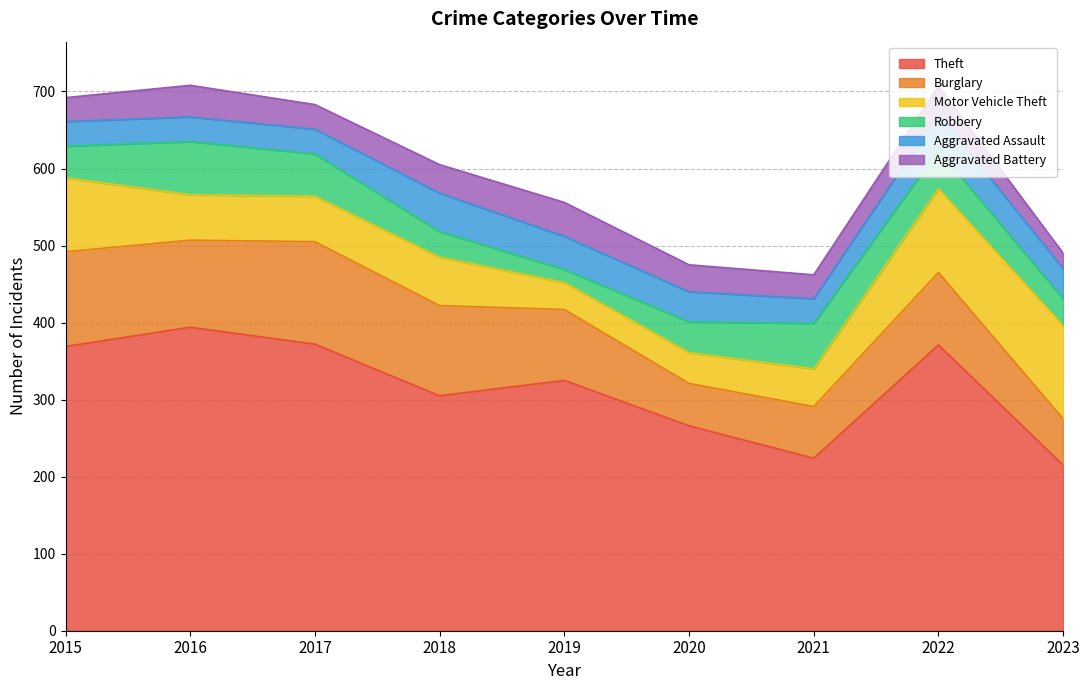

Where is Theft nearest to the value 304?

2018